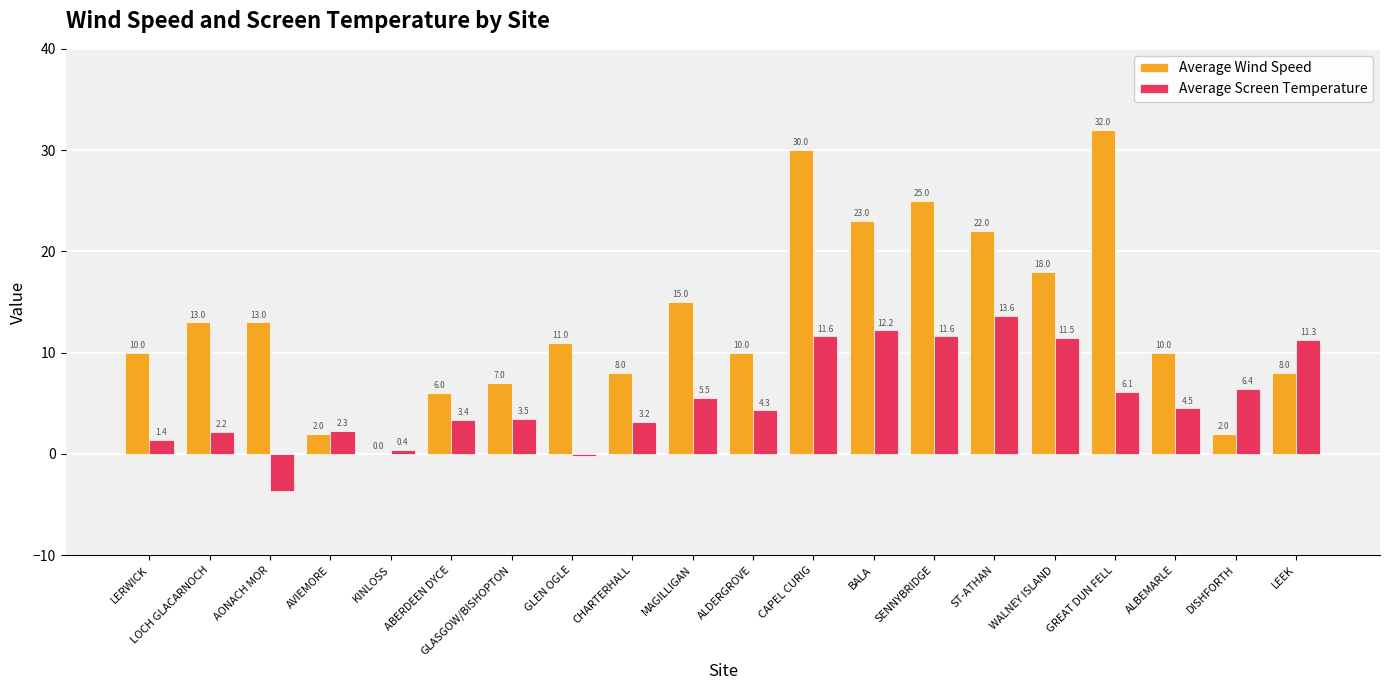

Reading left to right, transcribe all the data shown in this chart.

Average Wind Speed: 10.0	13.0	13.0	2.0	0.0	6.0	7.0	11.0	8.0	15.0	10.0	30.0	23.0	25.0	22.0	18.0	32.0	10.0	2.0	8.0
Average Screen Temperature: 1.4	2.2	-3.7	2.3	0.4	3.4	3.5	-0.2	3.2	5.5	4.3	11.6	12.2	11.6	13.6	11.5	6.1	4.5	6.4	11.3